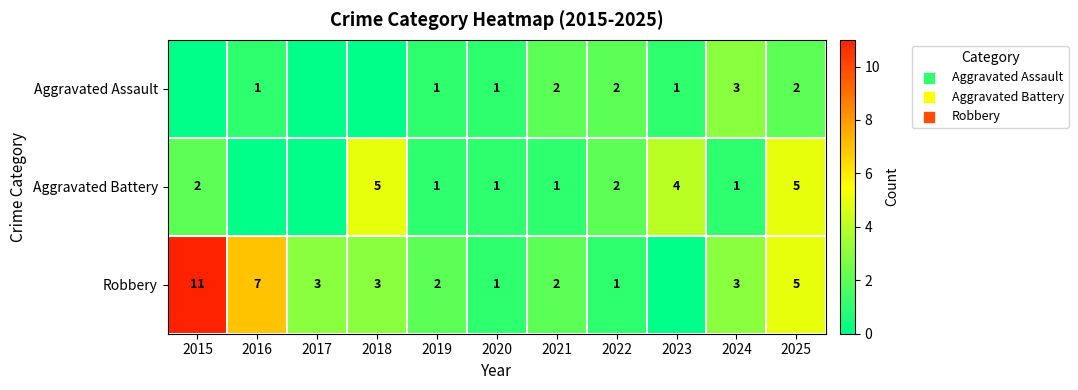

What is the sum of the Aggravated Battery values at 2023 and 2022?

6